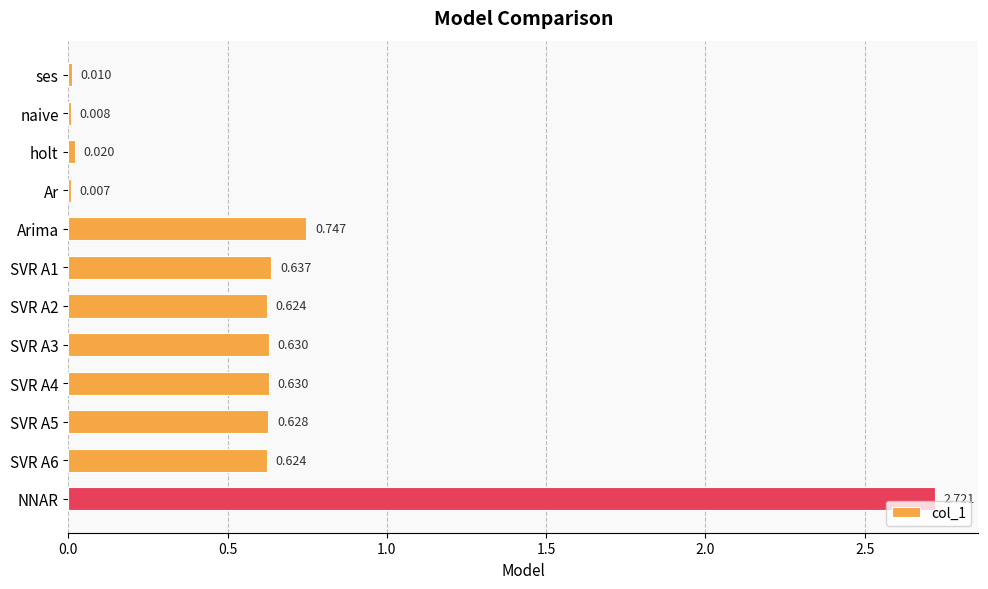

At which label is the value closest to 1?

Arima